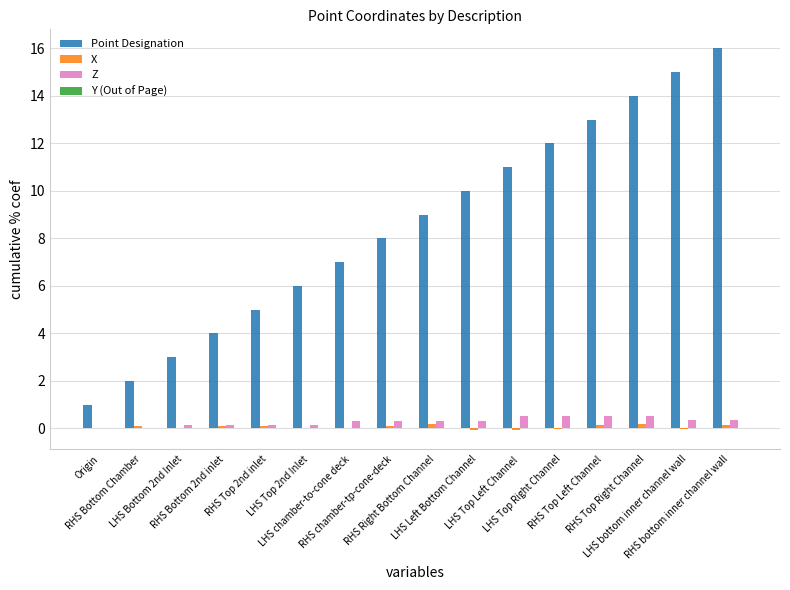

Which series has the largest total across all categories?

Point Designation